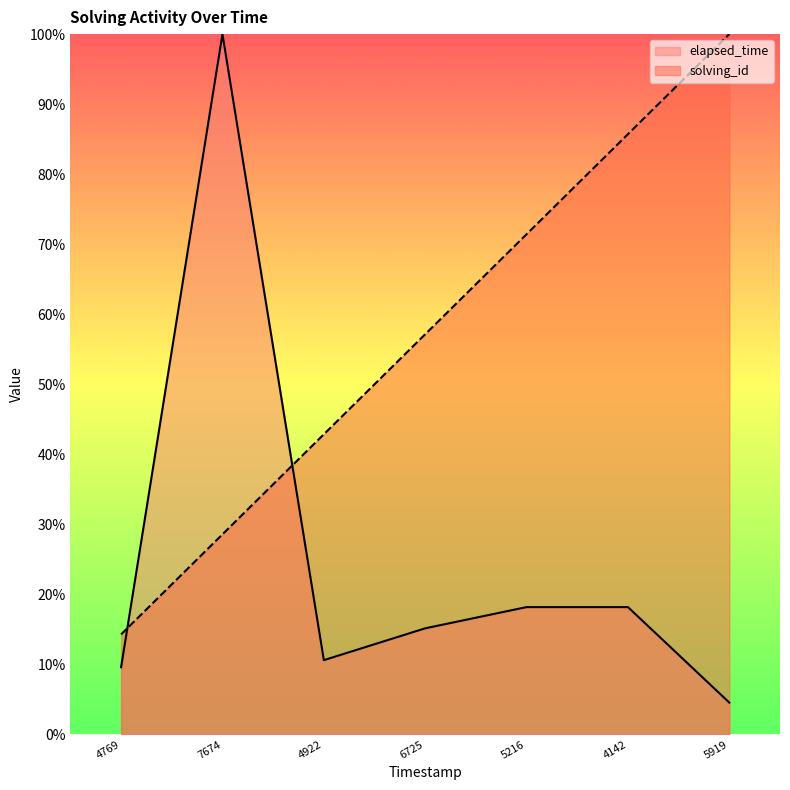

What is the spread (max minus min) of values at 7674?

71.4